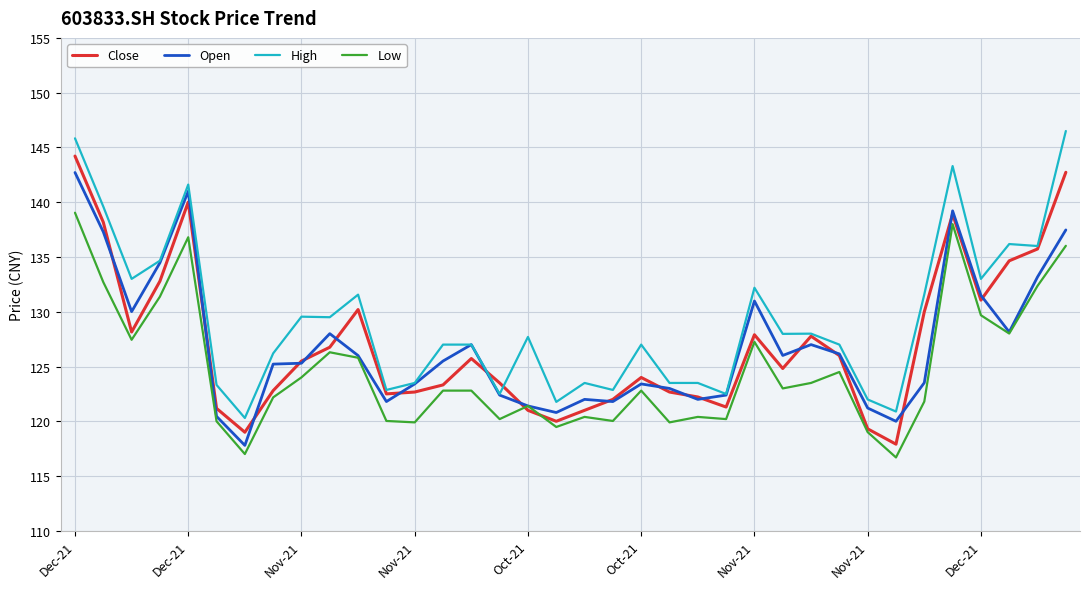

Which series has the largest total across all categories?

High